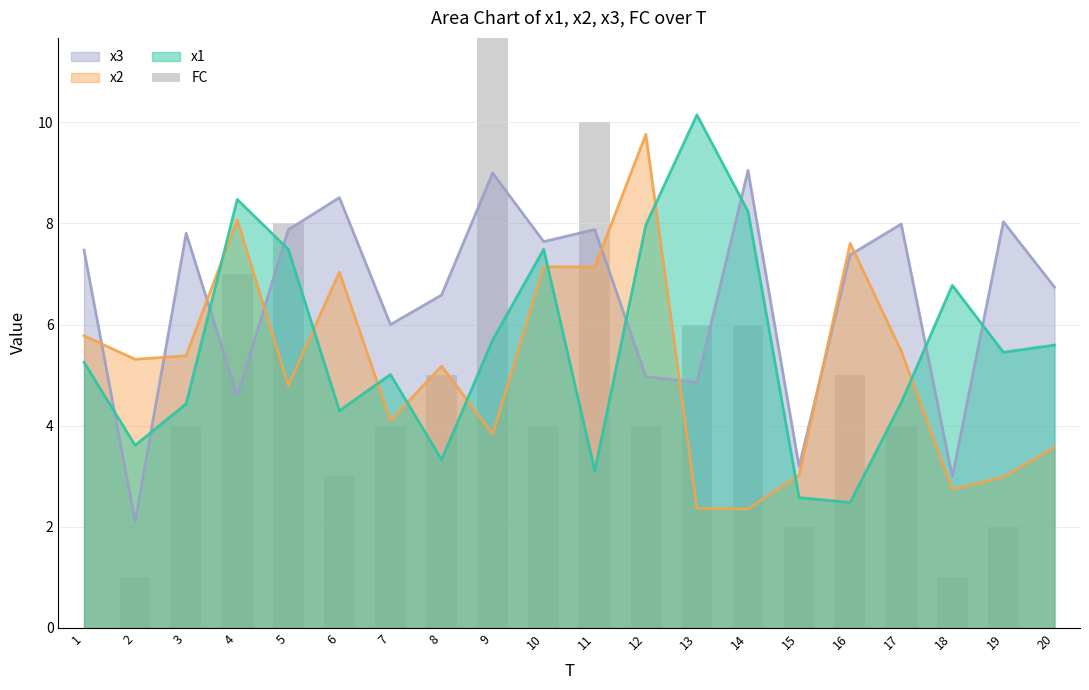

Between 2 and 4, which is larger?

4